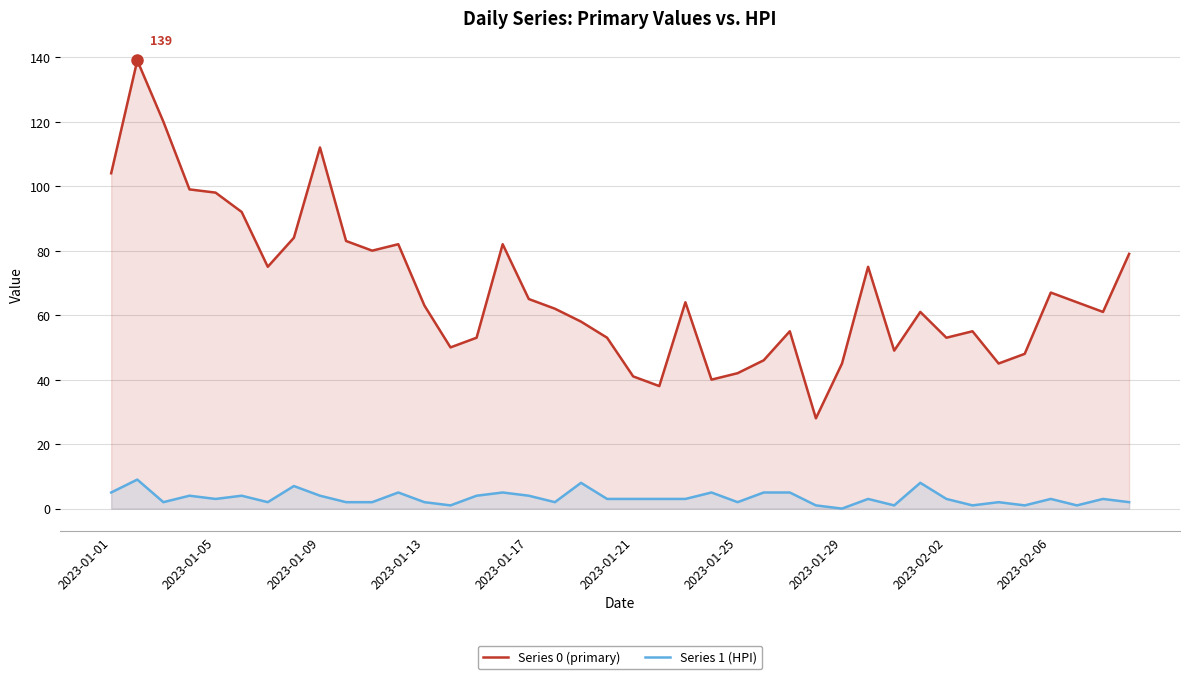

True or false: Series 0 (primary) and Series 1 (HPI) cross at least once.

False